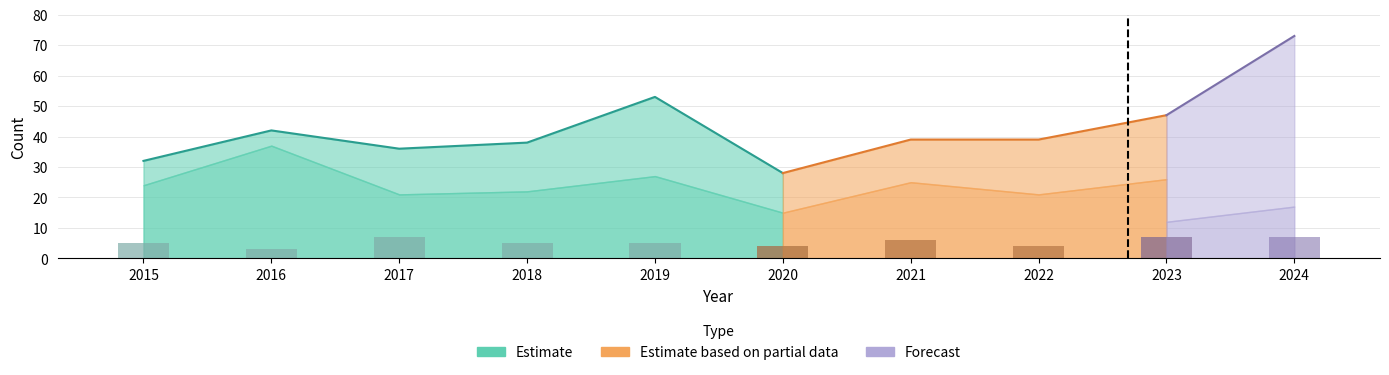

True or false: Robbery has a value of 22 at 2018.

True